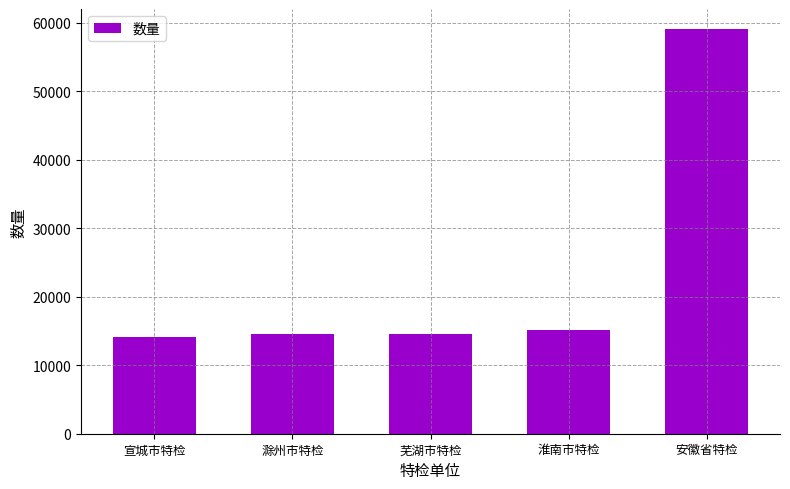

What is the ratio of the value at 宣城市特检 to the value at 滁州市特检?

1.0